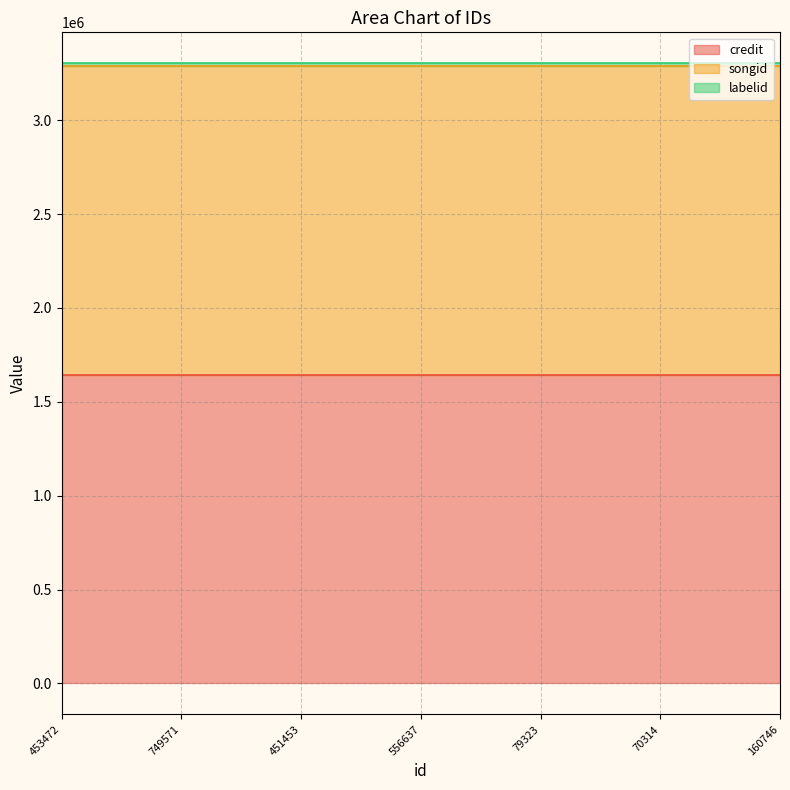

What is the sum of the songid values at 556637 and 749571?

3293044